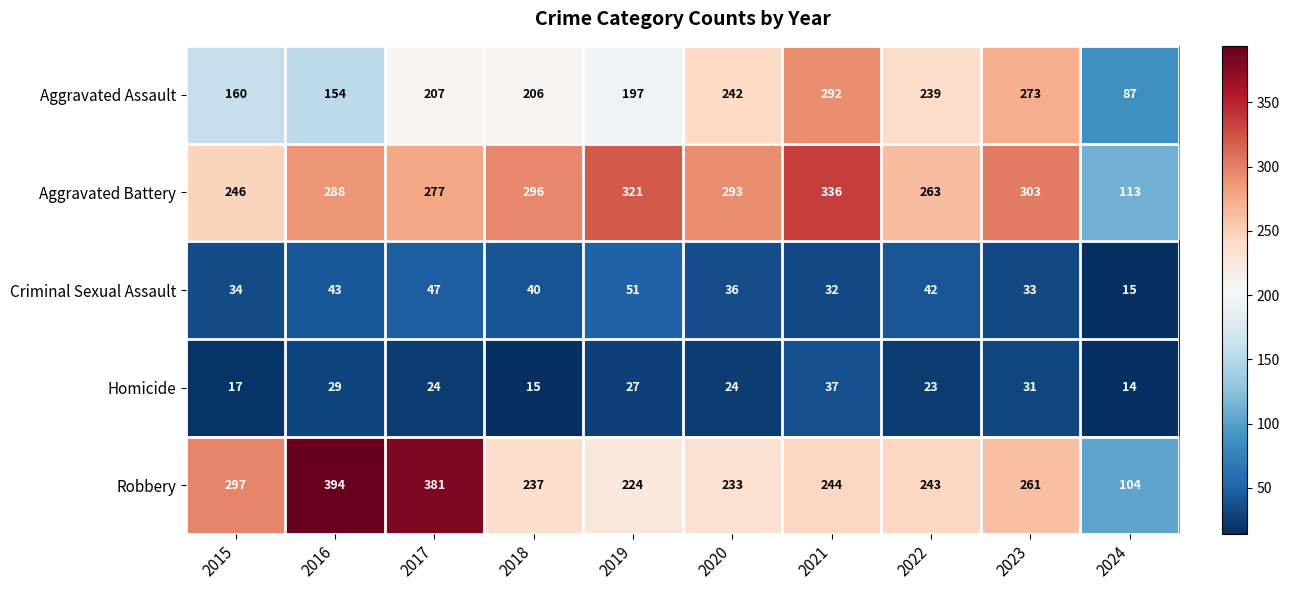

What is the sum of the Aggravated Battery values at 2020 and 2024?

406